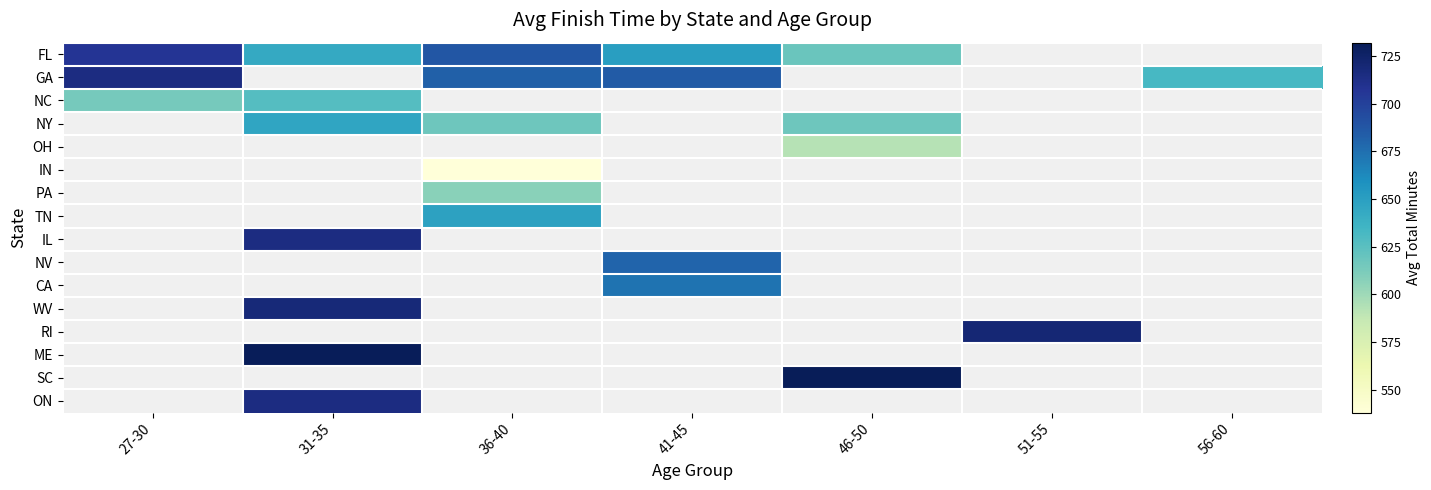

What is the spread (max minus min) of values at 31-35?

104.0